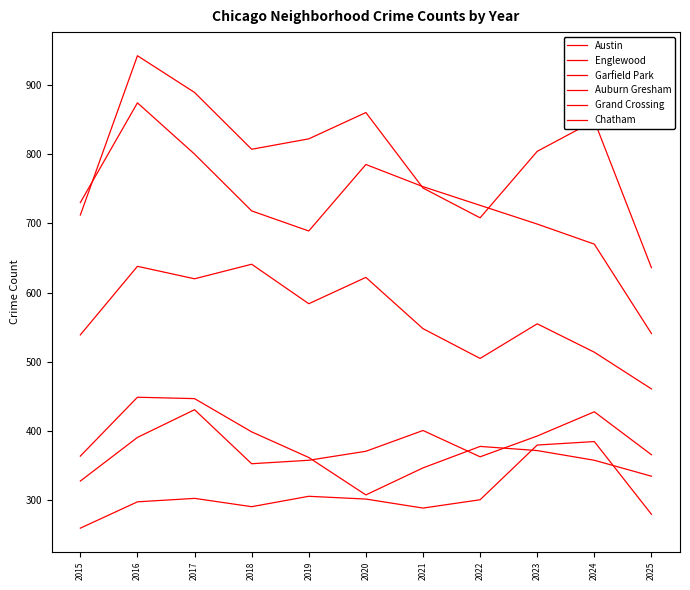

Does the chart display data point markers on the line(s)?

No